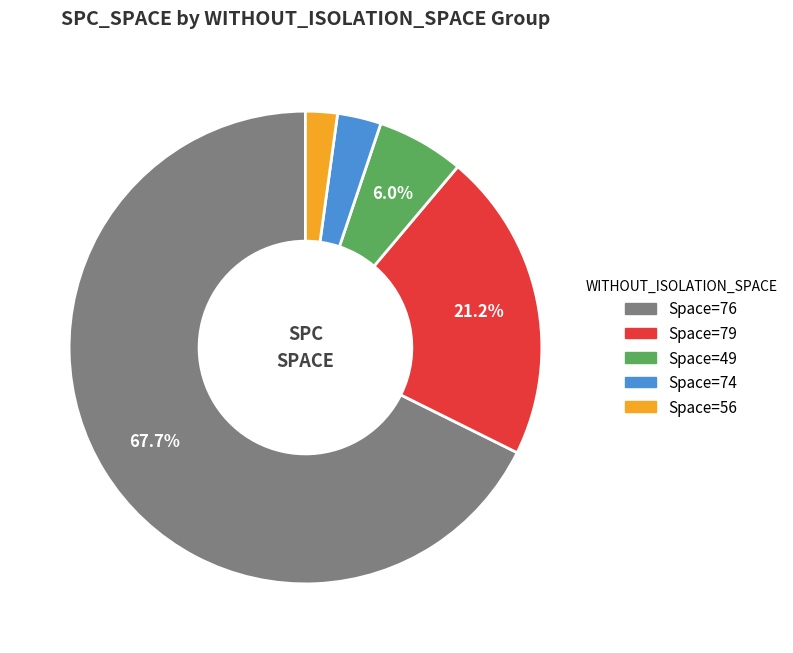

Is there any slice that represents more than half of the pie?

Yes